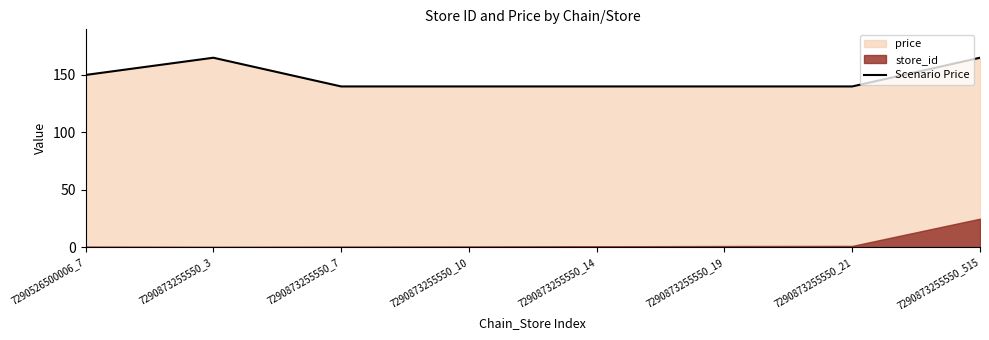

What is the smallest value displayed?

139.9